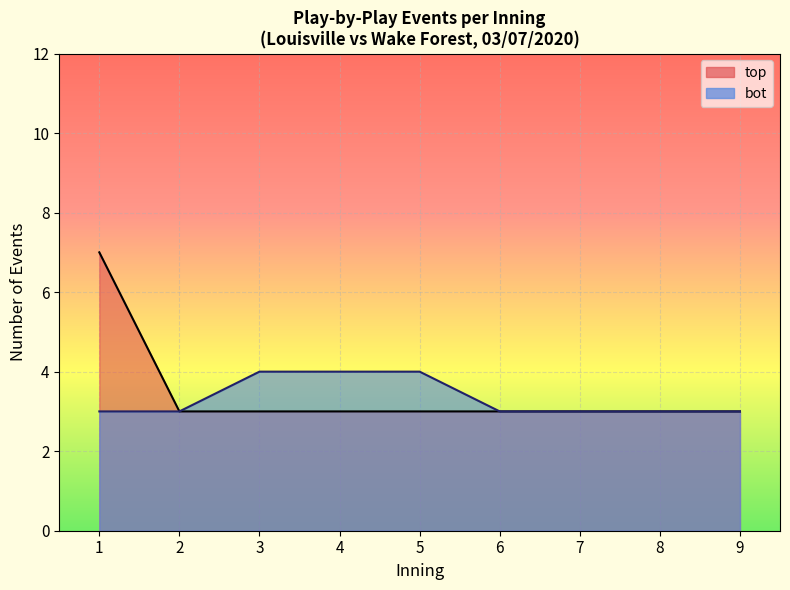

What is the minimum value shown in the chart?

3